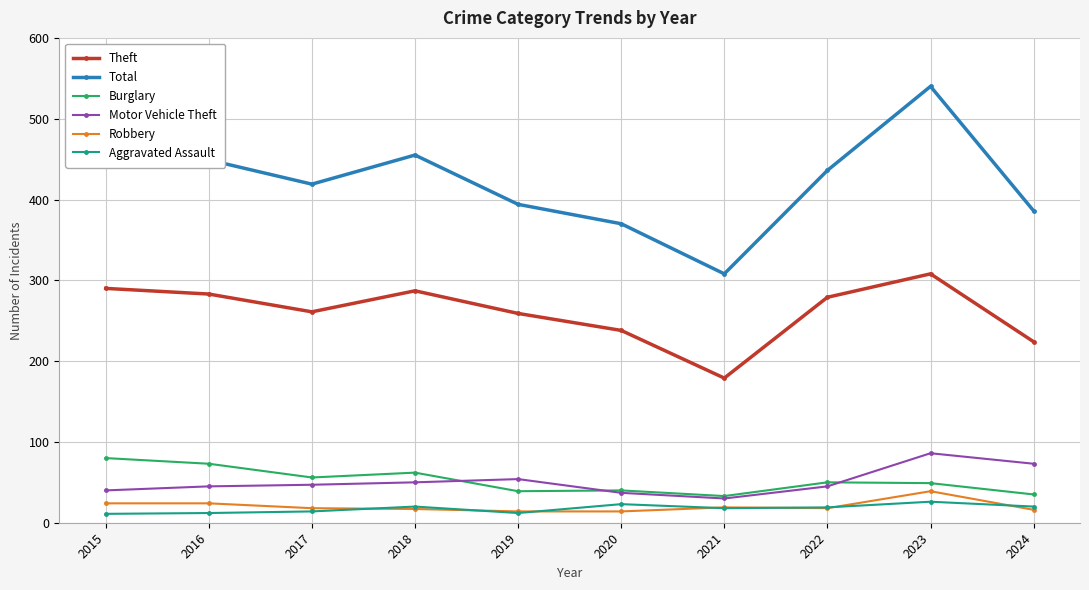

Count the number of categories in the chart.

10